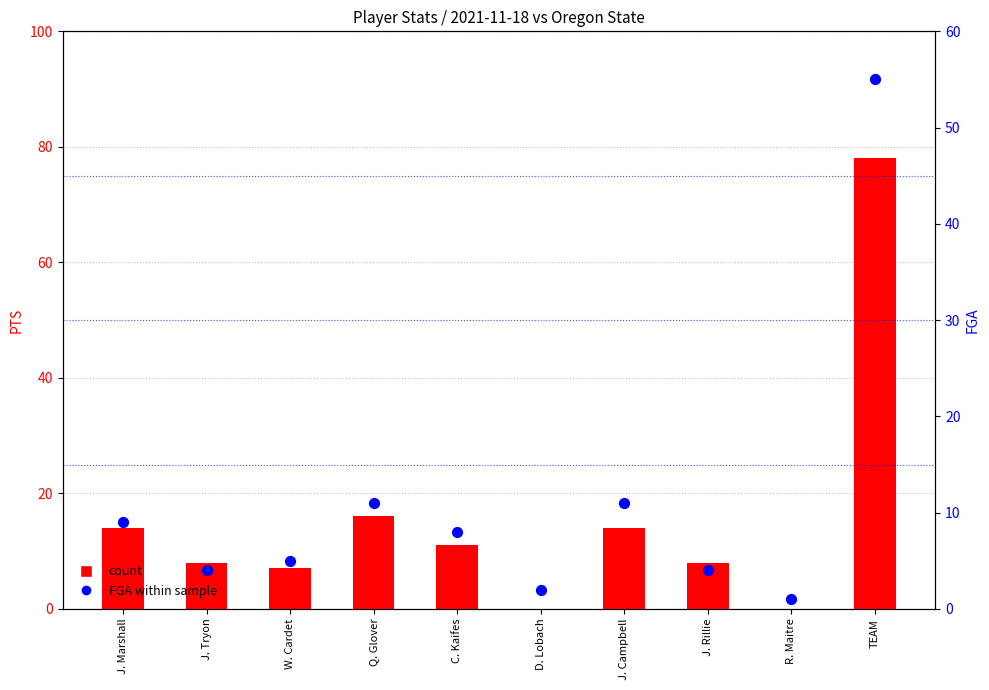

At how many categories does at least one series exceed 18?

1